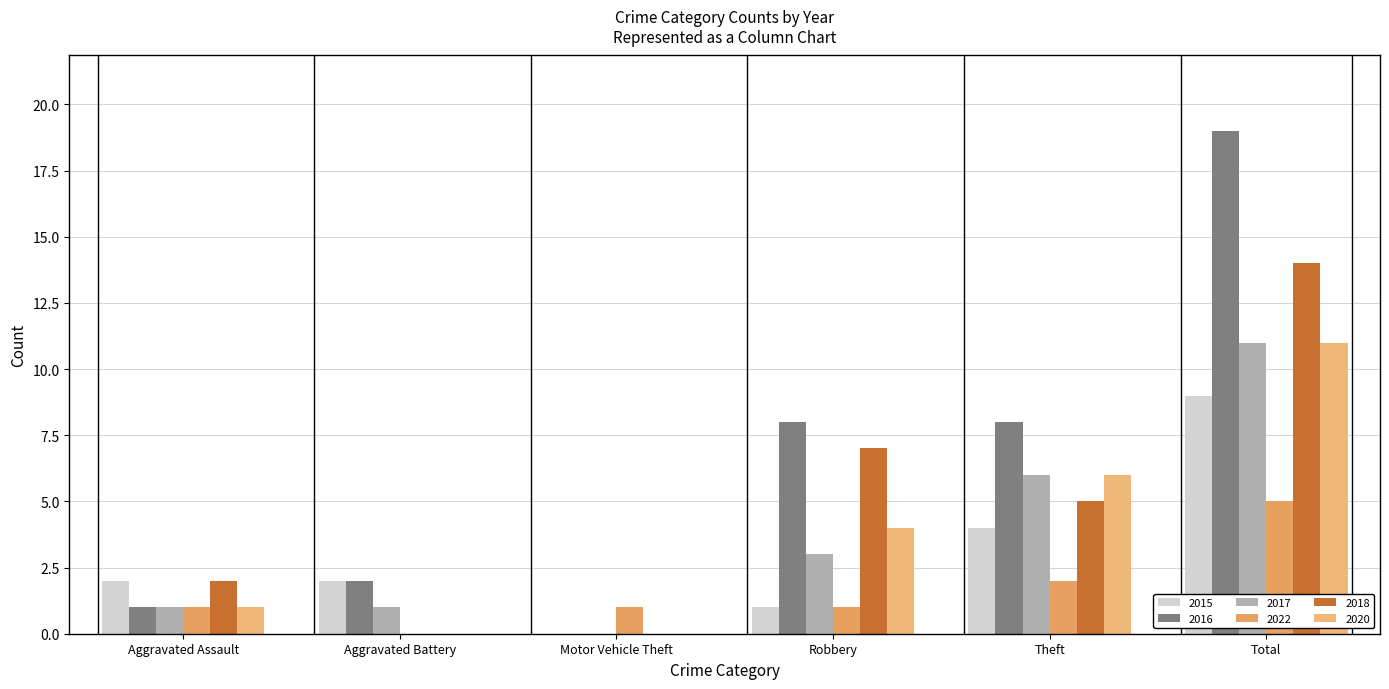

Reading right to left, transcribe all the data shown in this chart.

2015: 9	4	1	0	2	2
2016: 19	8	8	0	2	1
2017: 11	6	3	0	1	1
2022: 5	2	1	1	0	1
2018: 14	5	7	0	0	2
2020: 11	6	4	0	0	1